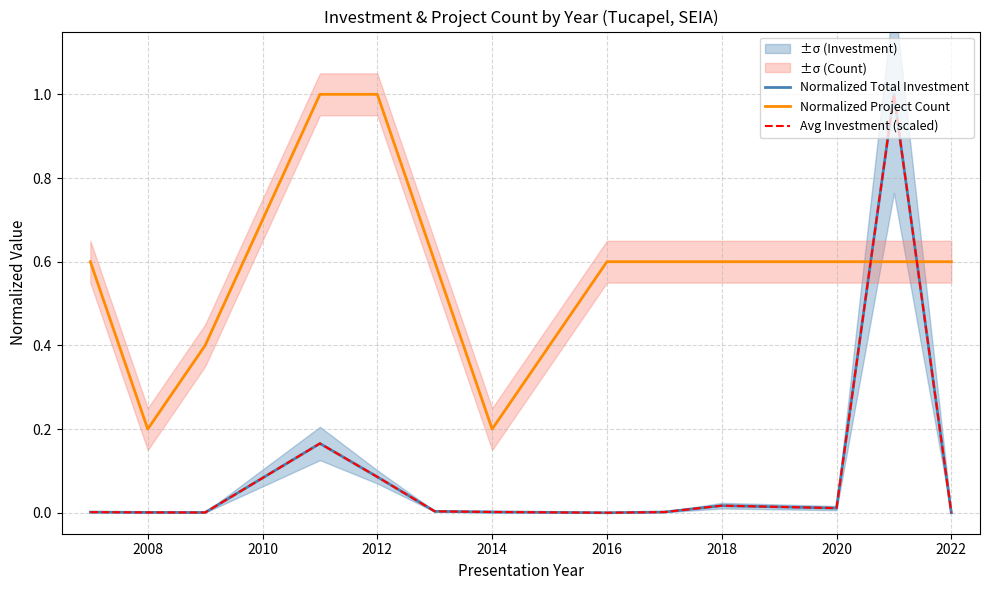

At which label does Normalized Total Investment reach its minimum?

2016